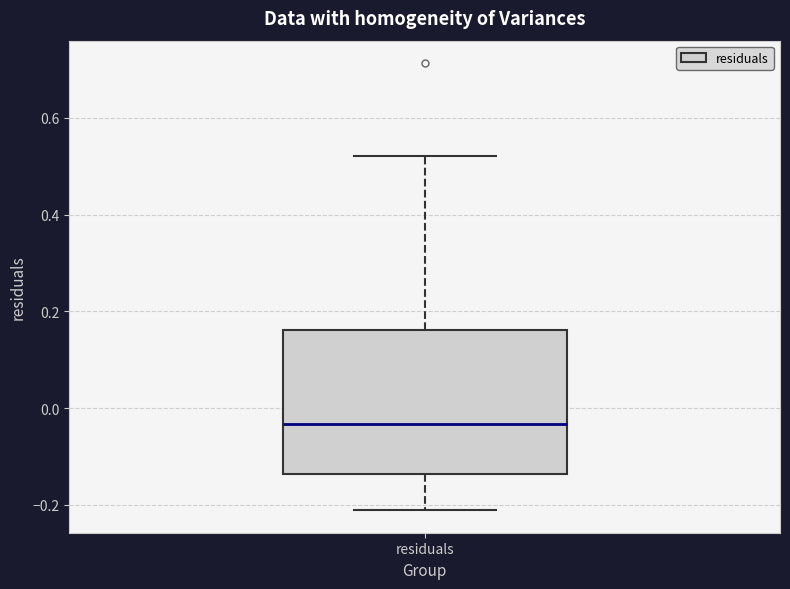

Where does the upper whisker of the box for residuals end on the y-axis? The values are not printed on the chart, so give them approximately, as read against the axis.

0.52